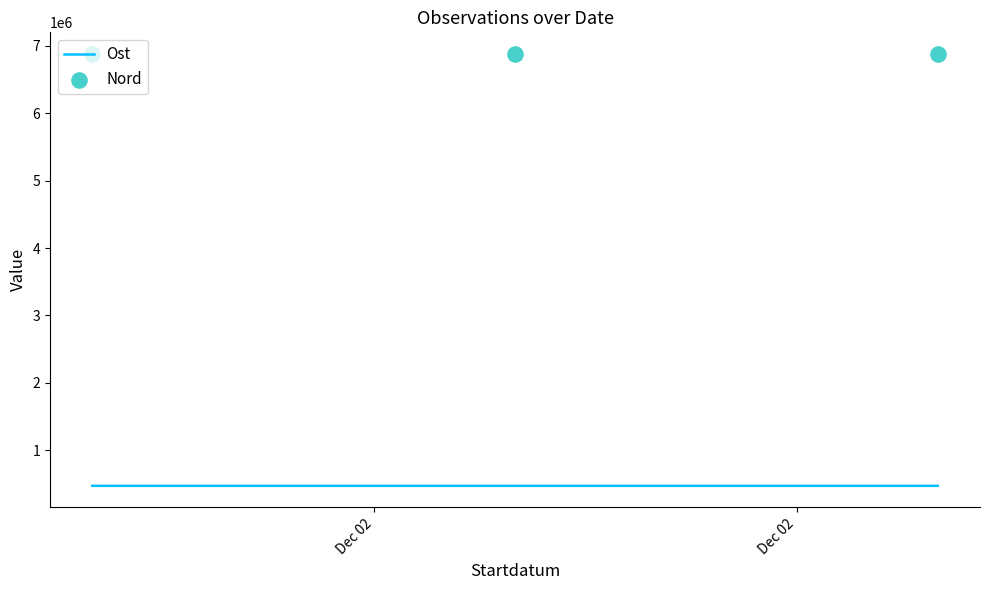

What is the highest value of the Ost series?

475427